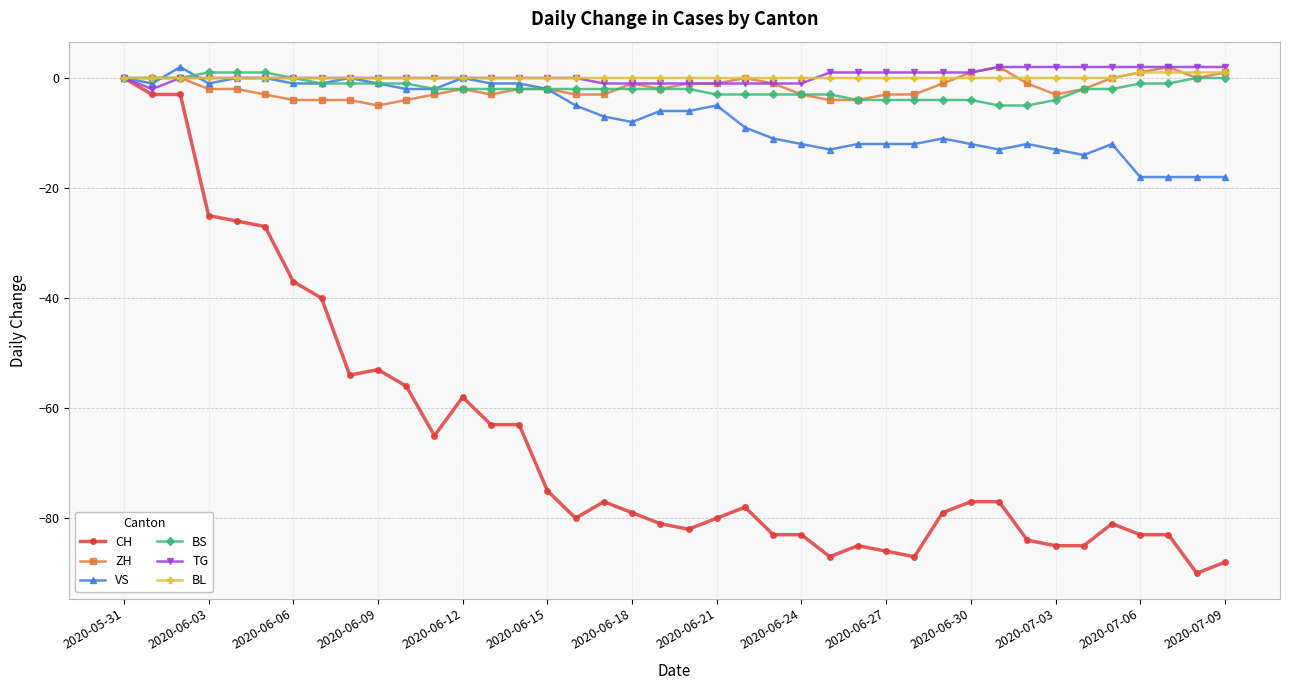

Which series has the largest range (max minus min)?

CH